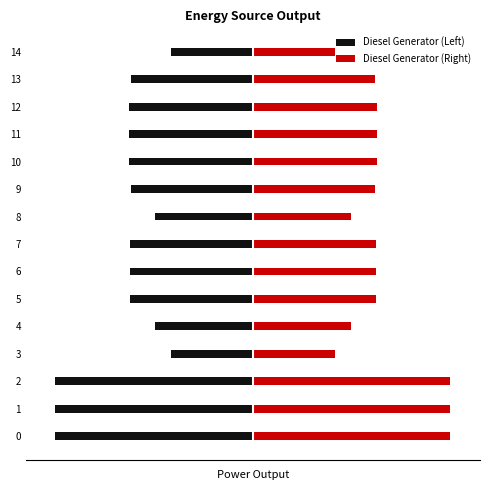

How many groups of bars are there?

15